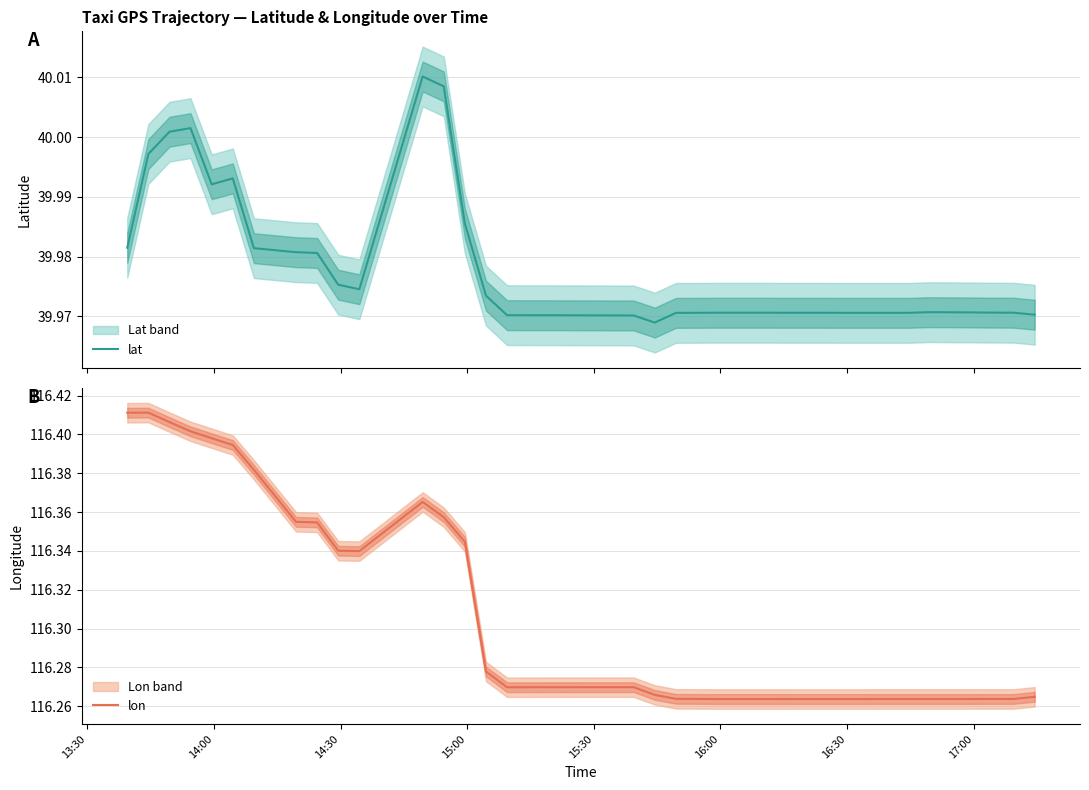

What is the value of the lat point at the 15th from the left?

40.0